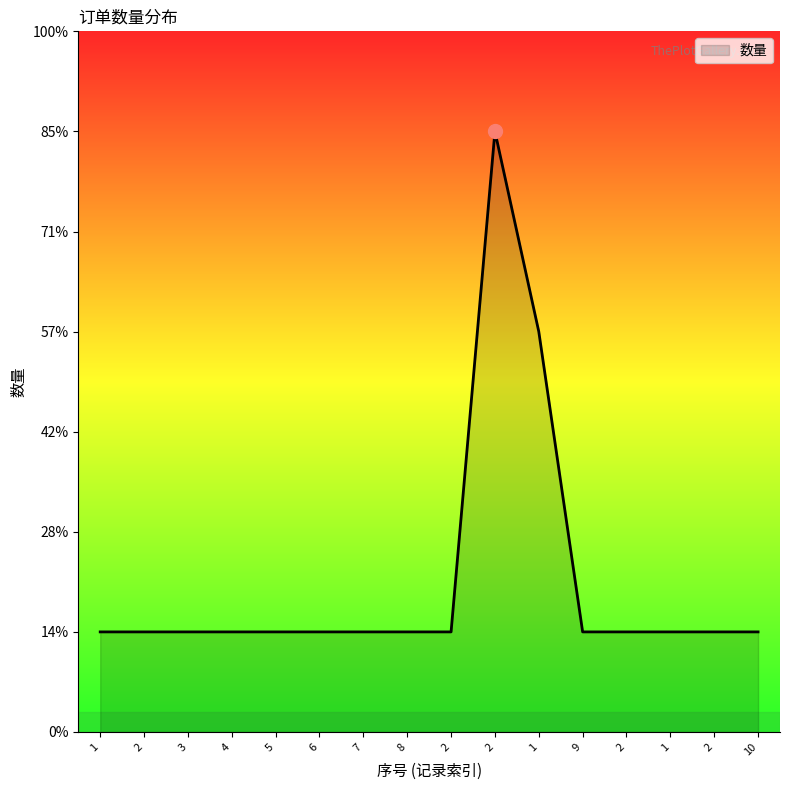

The value at 10 is 1. True or false?

True